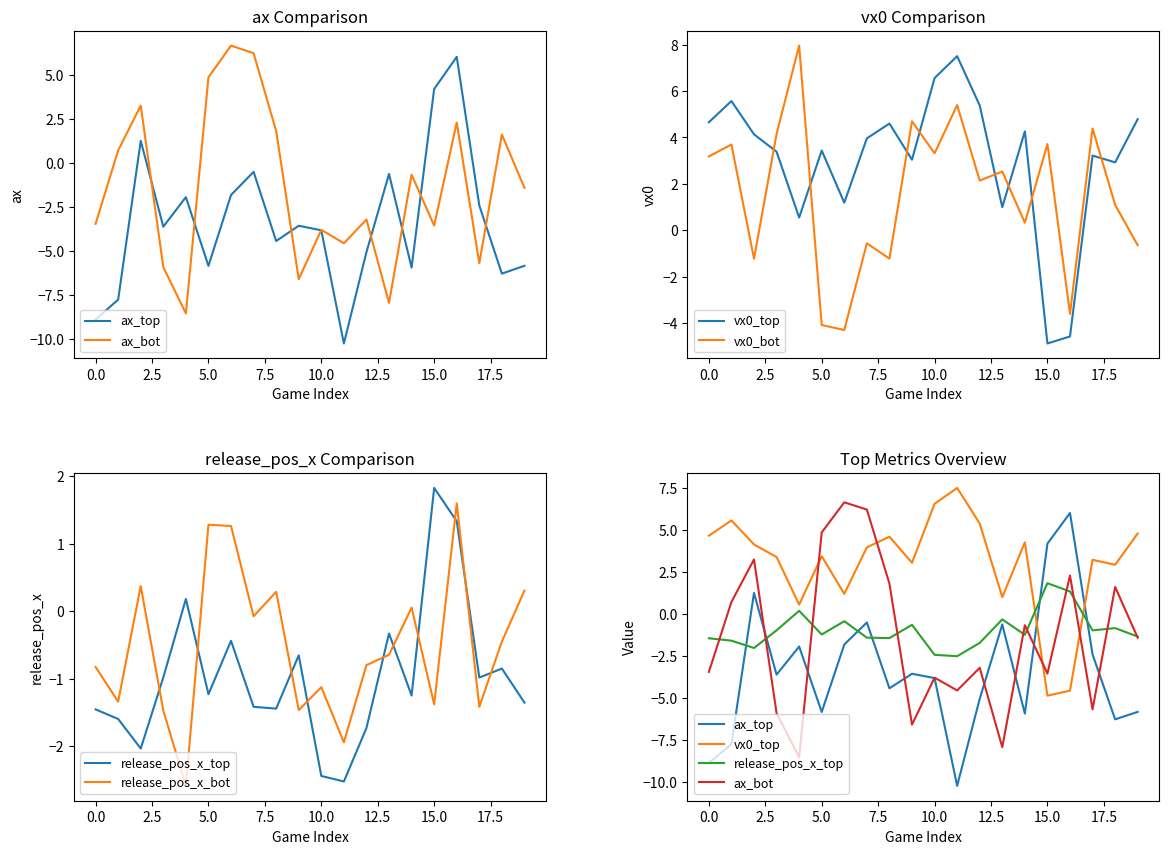

What is the difference between the maximum and minimum values in the vx0_top series?

12.4